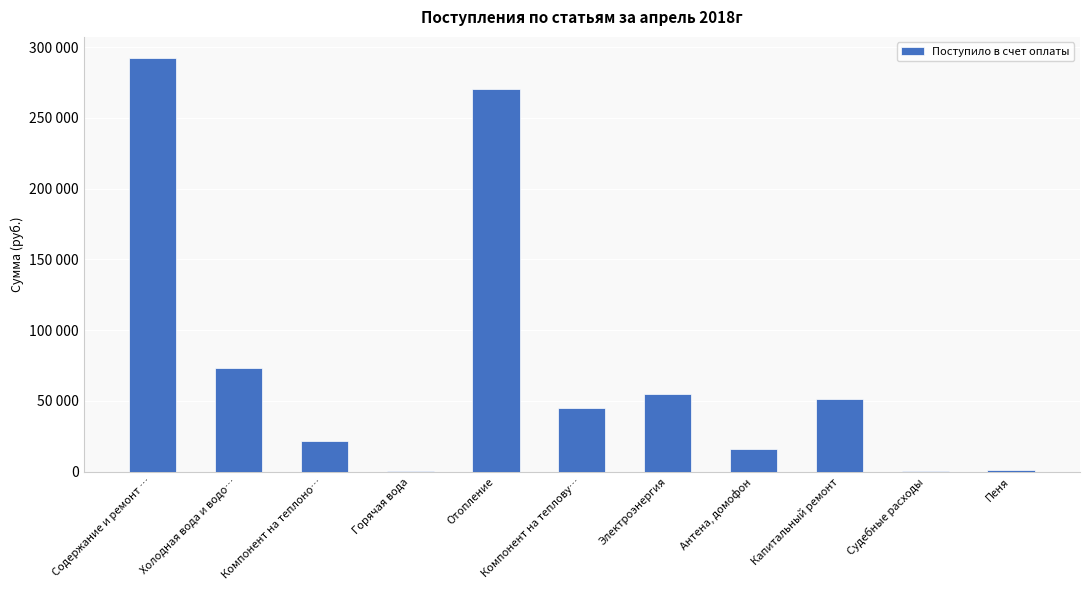

List the labels in order of value, smallest first.

Судебные расходы, Горячая вода, Пеня, Антена, домофон, Компонент на теплоно…, Компонент на теплову…, Капитальный ремонт, Электроэнергия, Холодная вода и водо…, Отопление, Содержание и ремонт …